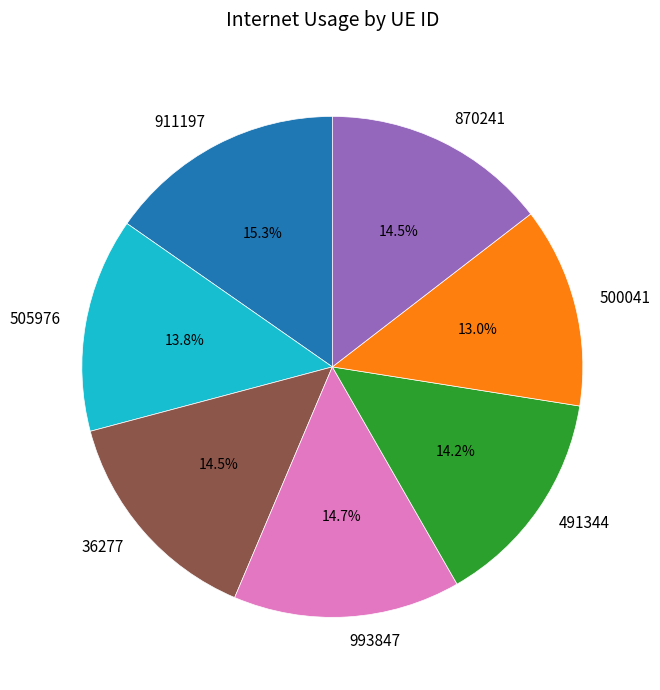

Is there a majority slice in this chart?

No